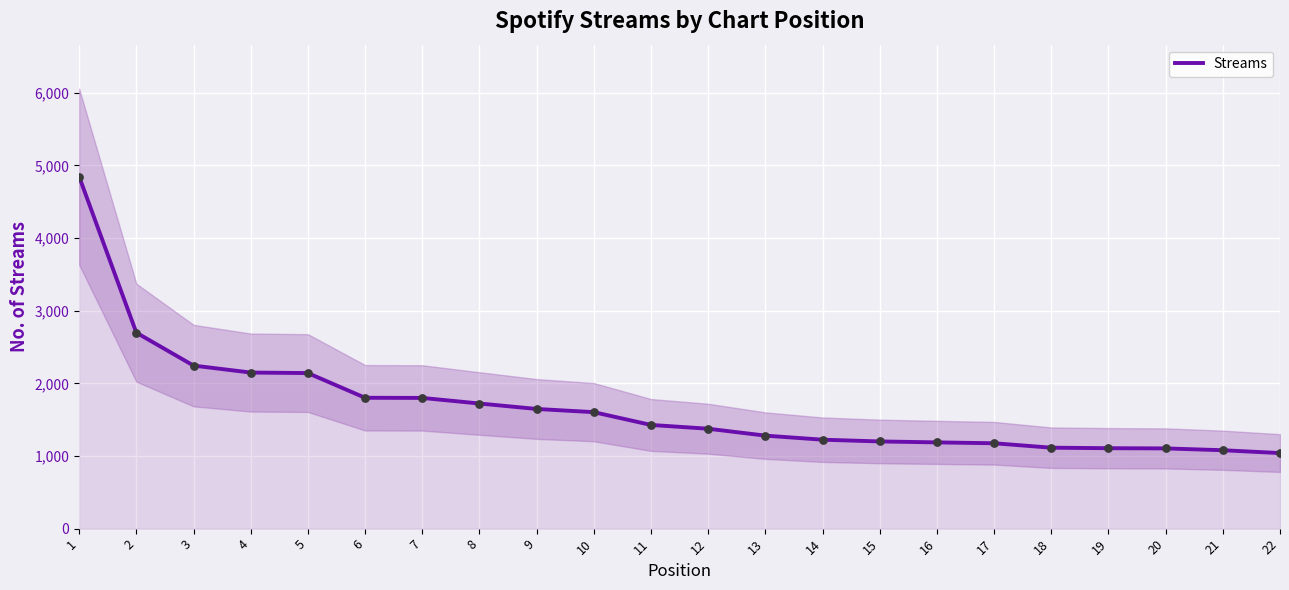

What is the ratio of the value at 12 to the value at 5?

0.6